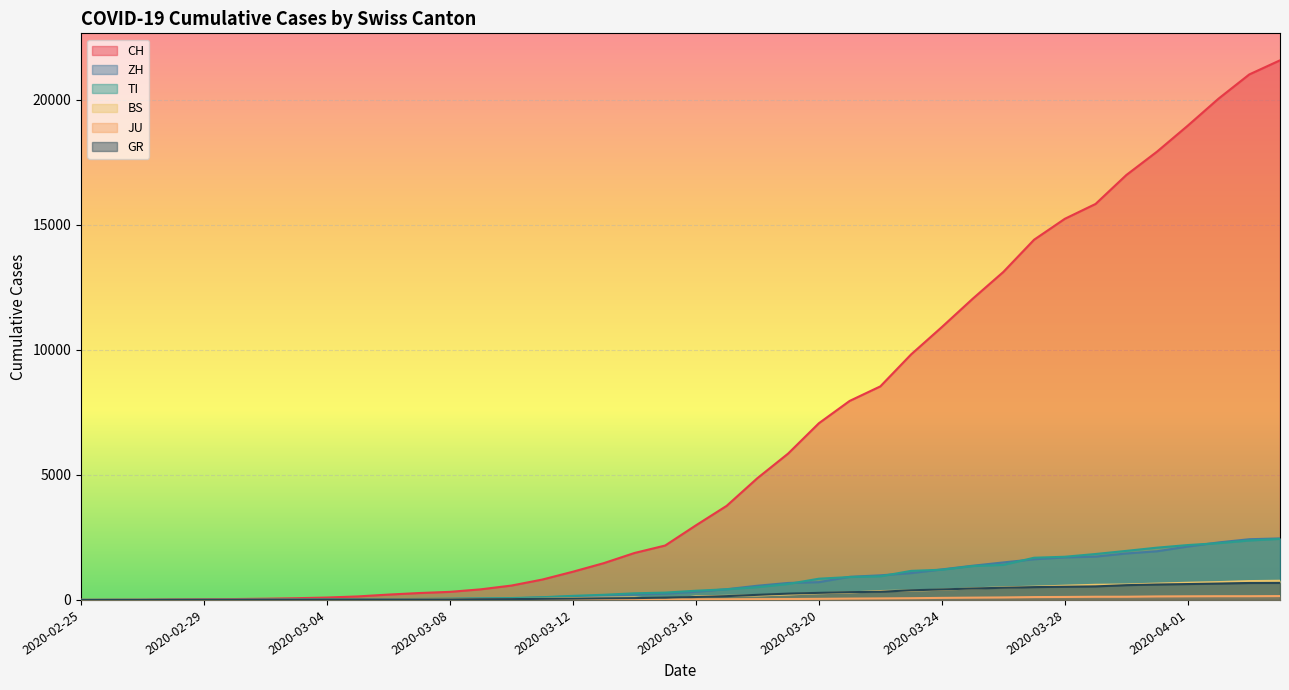

The value of GR at 2020-03-09 is 44. True or false?

False